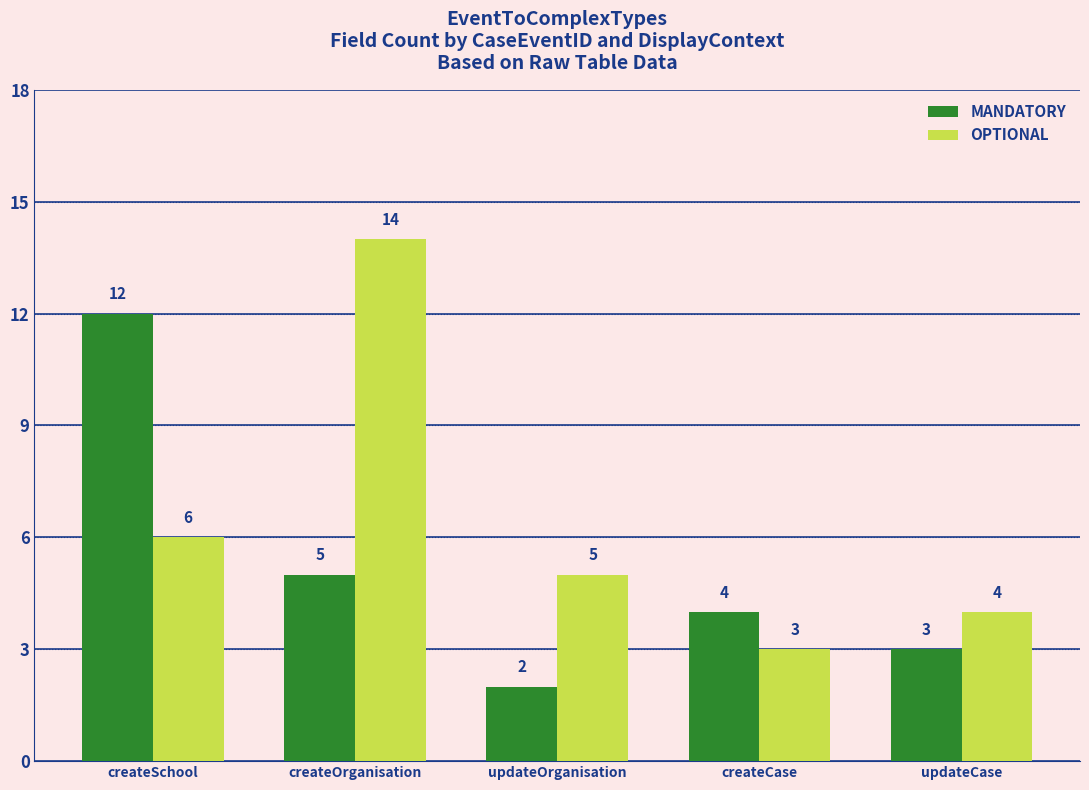

List the series in order of their overall mean, highest first.

OPTIONAL, MANDATORY